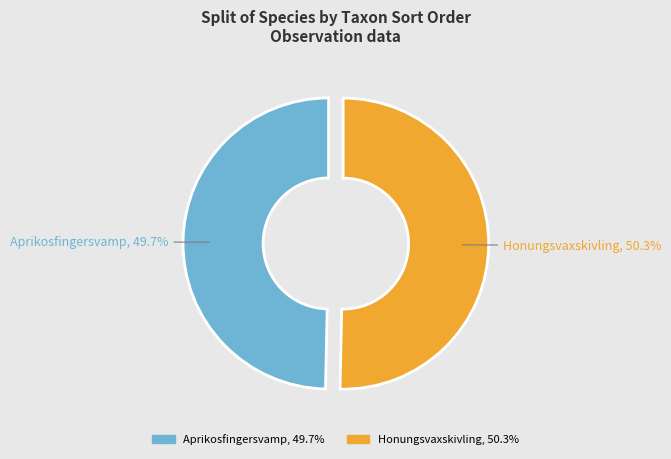

Do Aprikosfingersvamp and Honungsvaxskivling together represent more than half of the pie?

Yes